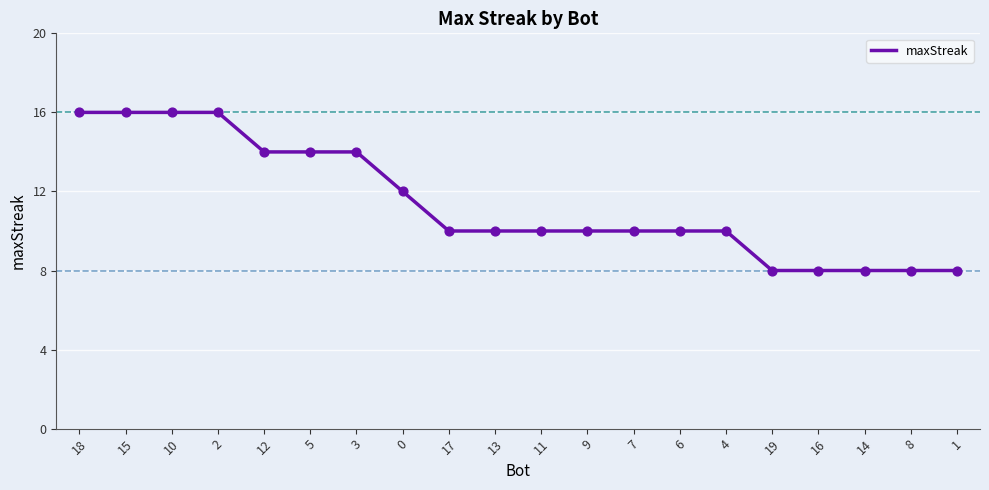

What is the ratio of the value at 7 to the value at 4?

1.0